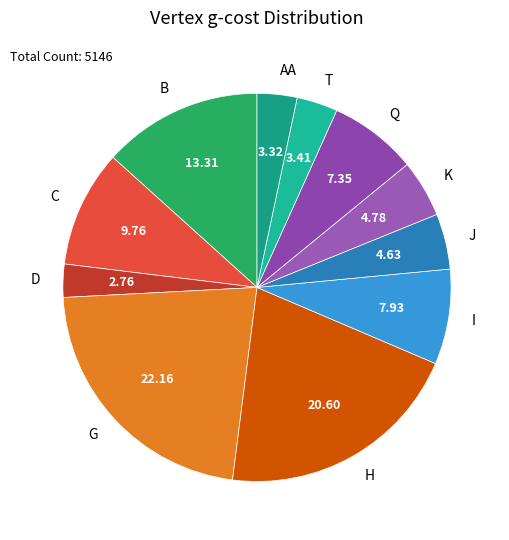

Do Q and T together represent more than half of the pie?

No